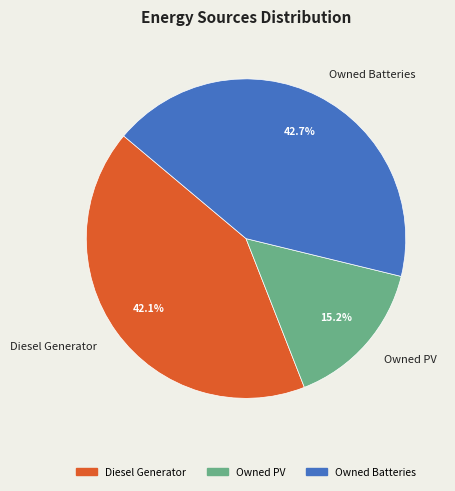

How many slices are in this pie chart?

3